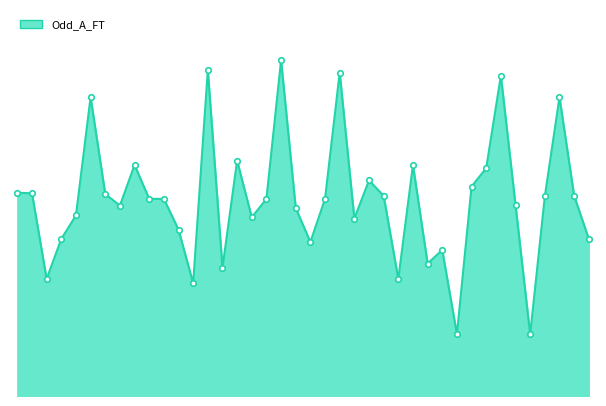

Reading left to right, extract all data points from this chart.

3.3	3.3	1.9	2.5	2.9	4.8	3.3	3.1	3.8	3.2	3.2	2.7	1.8	5.3	2.1	3.8	2.9	3.2	5.5	3.0	2.5	3.2	5.2	2.9	3.5	3.2	1.9	3.8	2.1	2.4	1.0	3.4	3.7	5.2	3.1	1.0	3.2	4.8	3.2	2.5